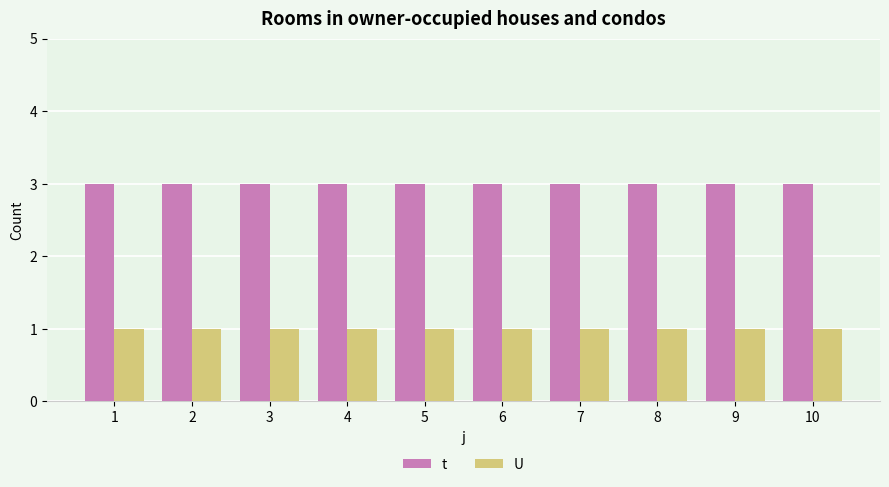

List the series in order of their overall mean, lowest first.

U, t